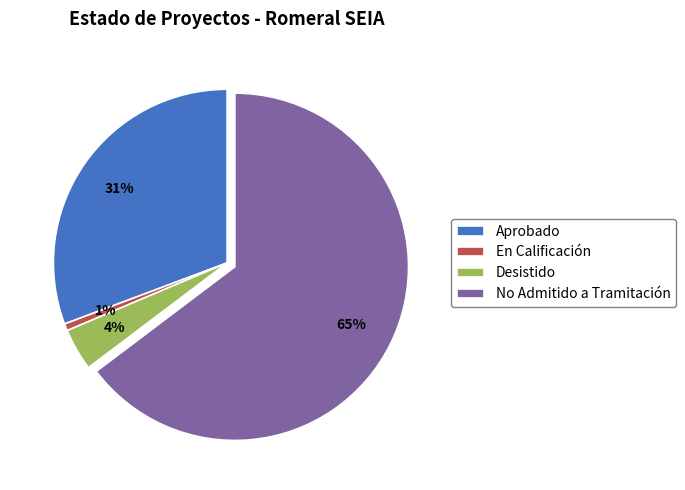

Is it true that Aprobado is 31% of the pie?

True